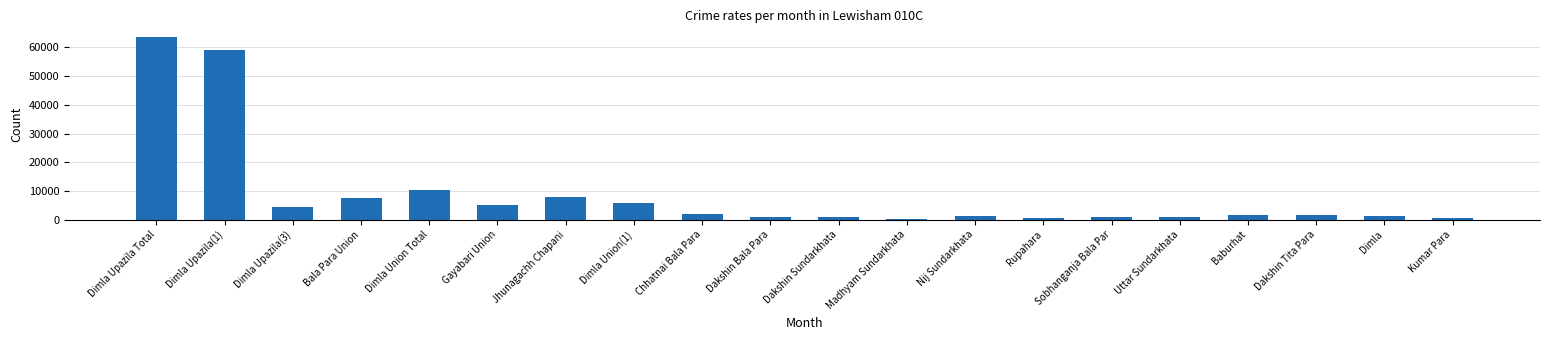

Are the bars grouped side by side (vs. stacked)?

No